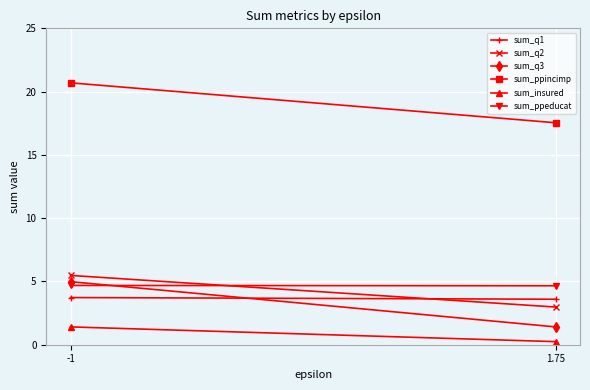

What is the average value of the sum_q2 series?

4.2